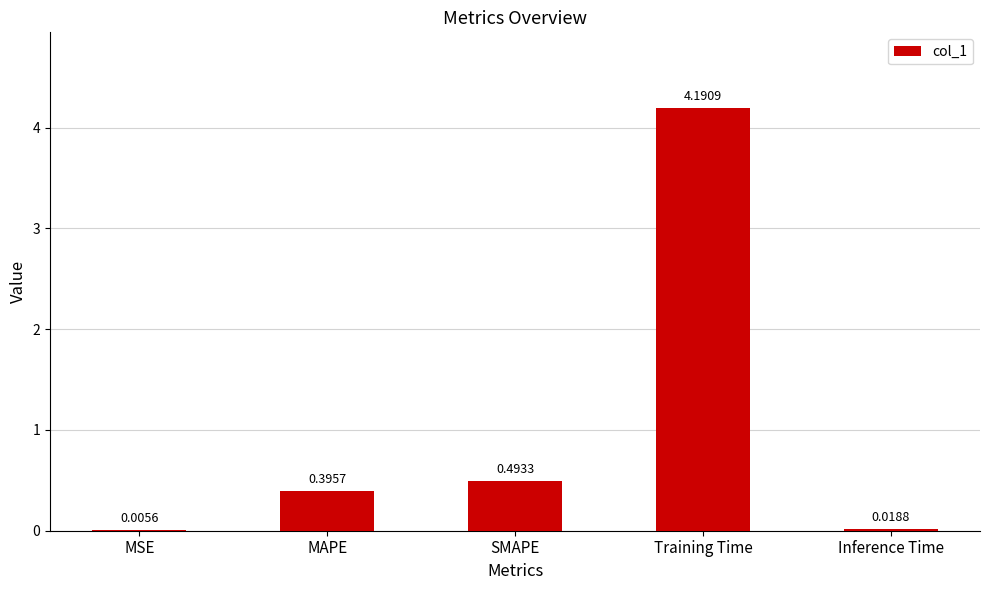

Between MAPE and SMAPE, which is larger?

SMAPE